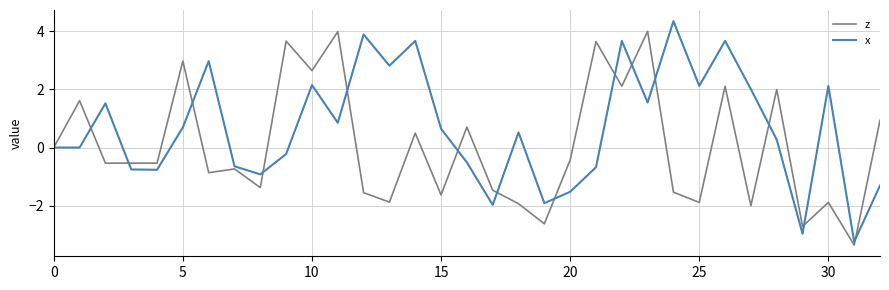

Which series has the largest total across all categories?

x